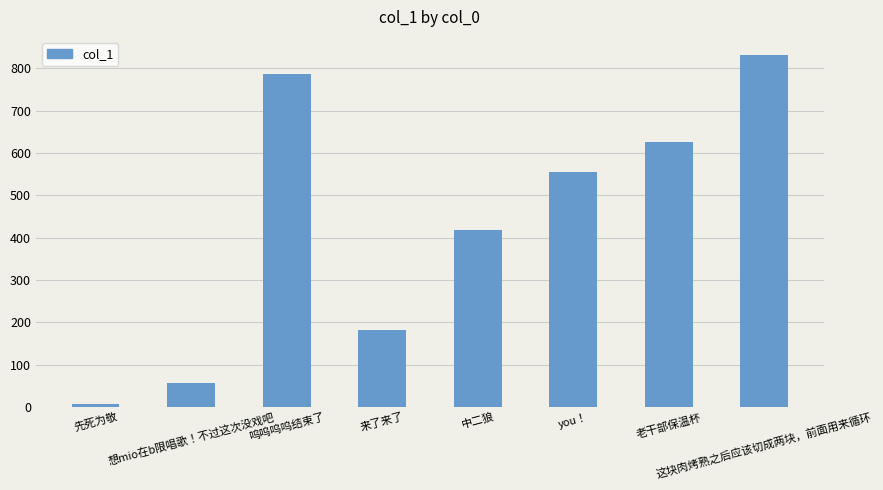

Count the number of data series in this chart.

1